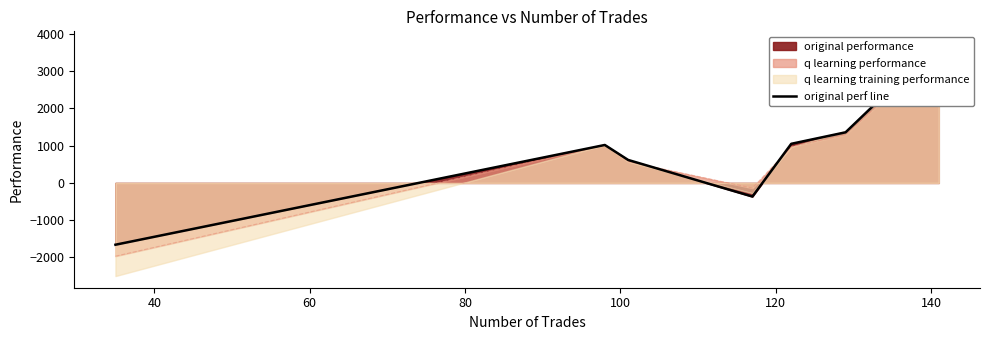

What is the maximum value shown in the chart?

3756.9